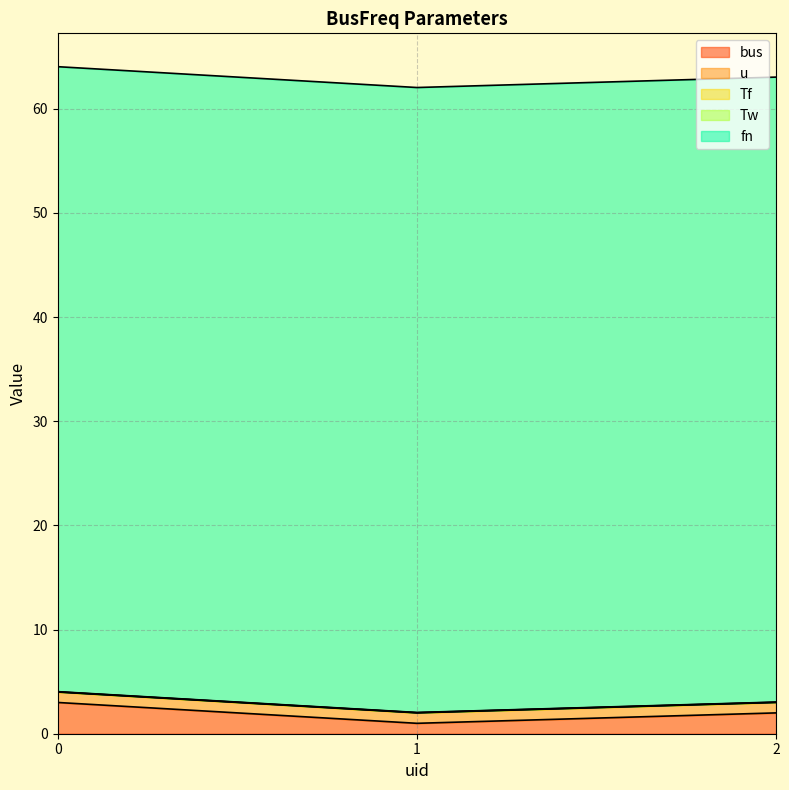

What are all the series names shown in the legend?

bus, u, Tf, Tw, fn